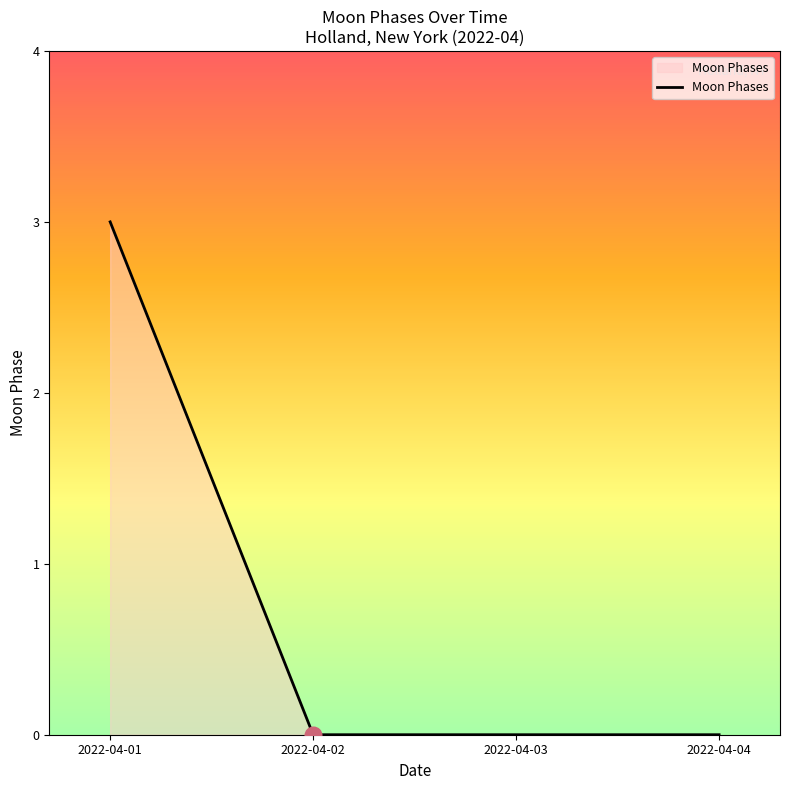

Does the chart have visible grid lines?

No